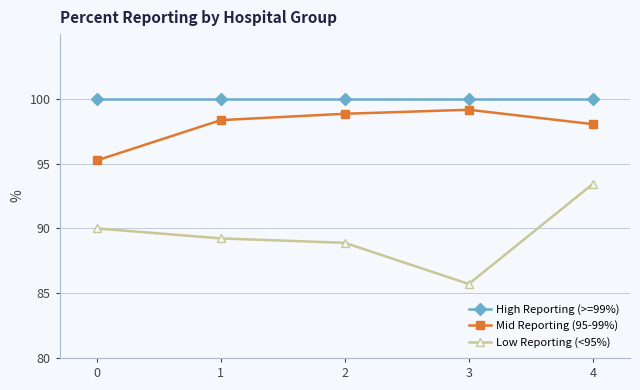

Does the chart have visible grid lines?

Yes